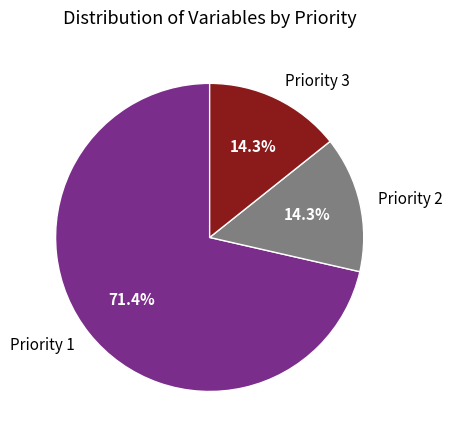

Which has a higher value, Priority 2 or Priority 1?

Priority 1